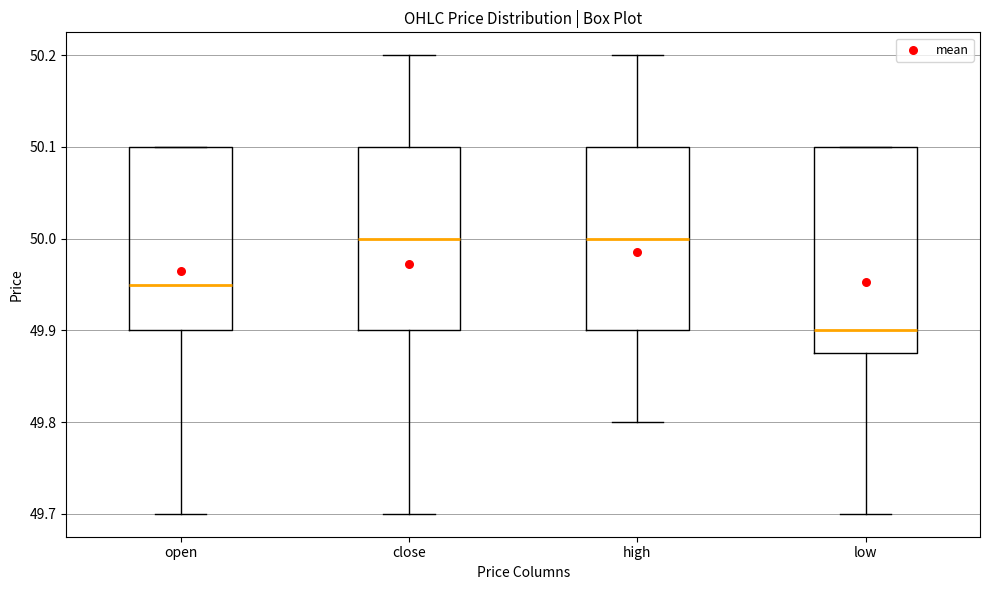

Reading left to right, transcribe this box plot: for each box, give where its median line is, the range the box spans, and where its two whiskers end, as read against the y-axis. The values are not printed on the chart, so give them approximately, as read against the axis.

open: median 49.95, box 49.90 to 50.10, whiskers 49.70 to 50.10
close: median 50.00, box 49.90 to 50.10, whiskers 49.70 to 50.20
high: median 50.00, box 49.90 to 50.10, whiskers 49.80 to 50.20
low: median 49.90, box 49.88 to 50.10, whiskers 49.70 to 50.10